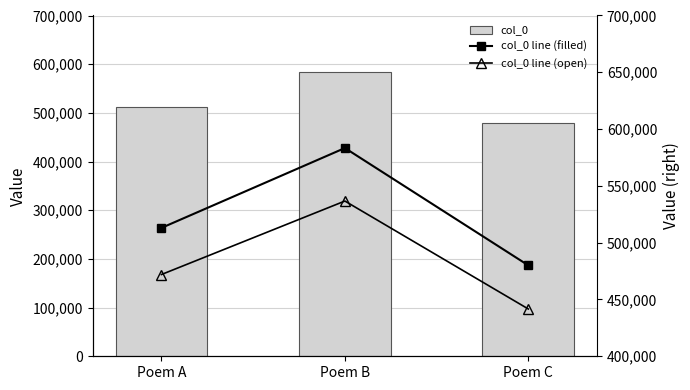

Reading left to right, list all the values displayed in this chart.

col_0: Poem A=513017.0	Poem B=583333.0	Poem C=480023.0
col_0 line (filled): Poem A=513017.0	Poem B=583333.0	Poem C=480023.0
col_0 line (open): Poem A=471975.6	Poem B=536666.4	Poem C=441621.2